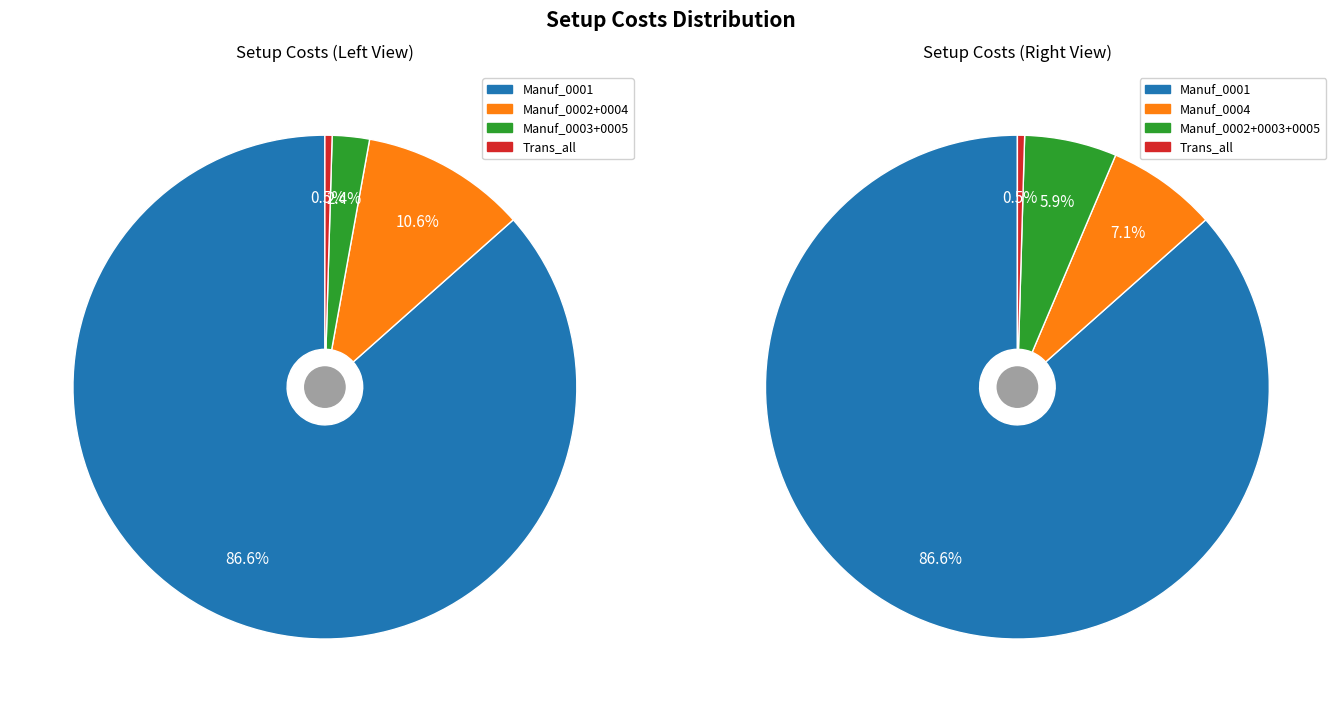

Which slice is the largest?

Manuf_0001